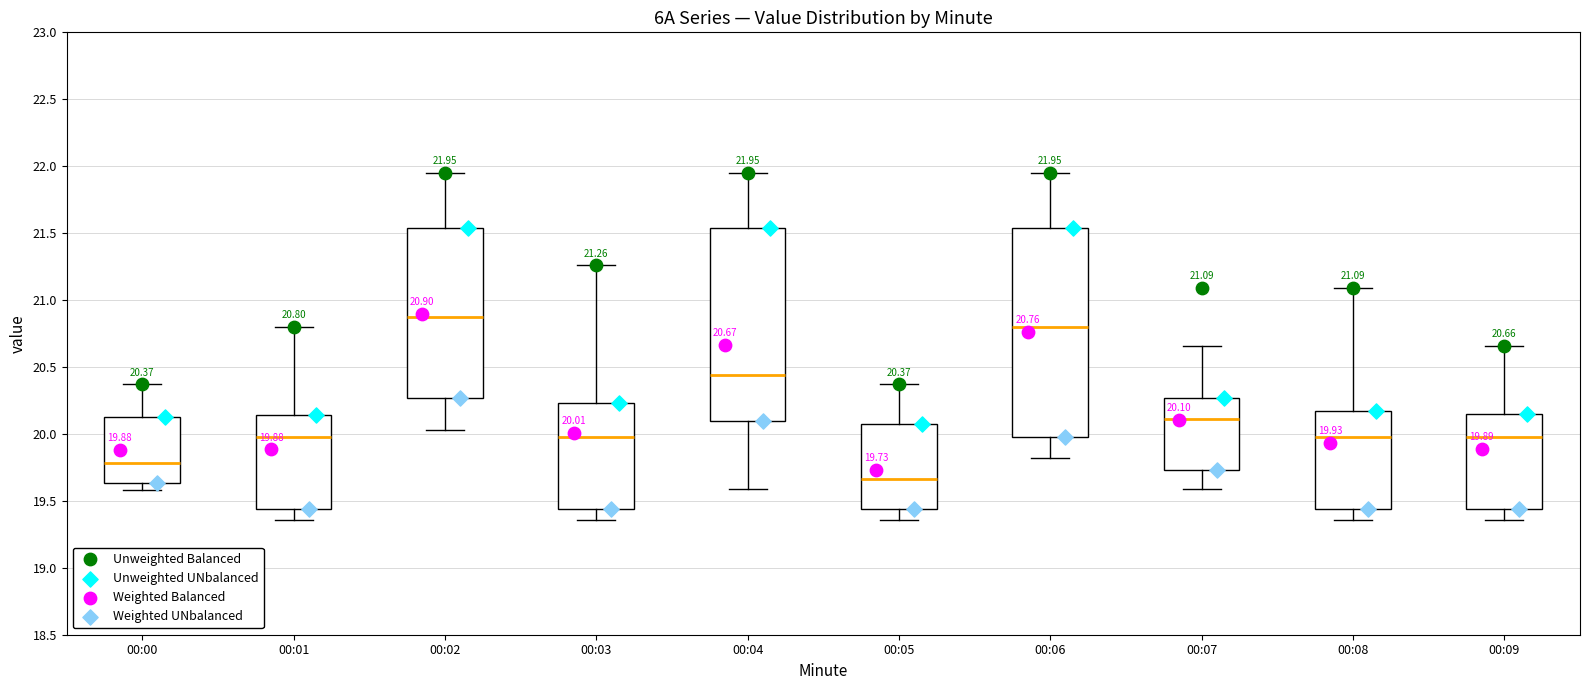

Which box is the tallest, from its lower edge to its upper edge?

00:06